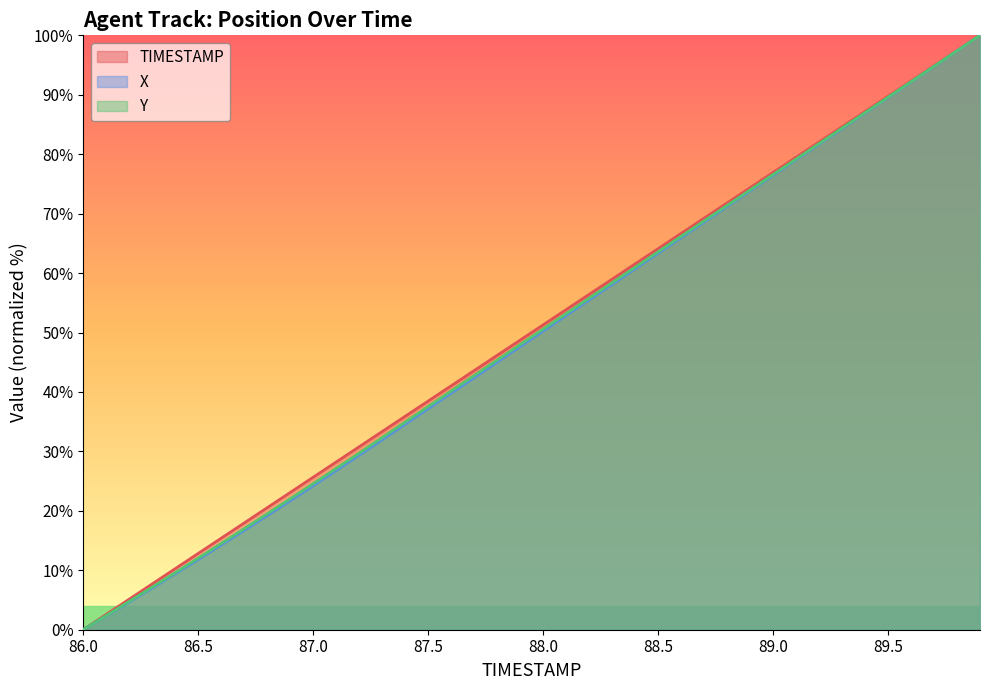

Between 88.1 and 89.1, which series saw the biggest shift?

X